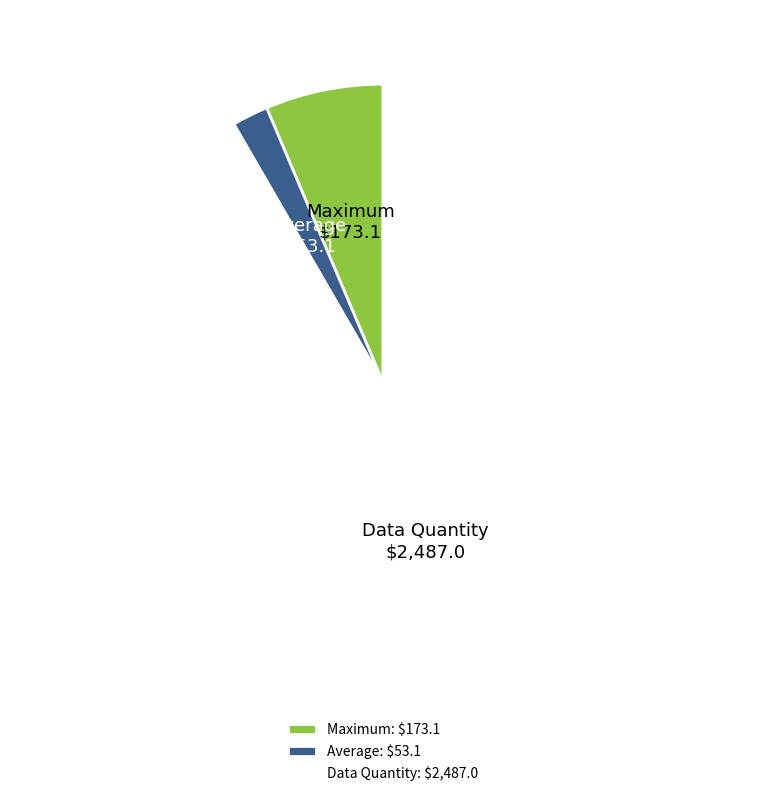

Does any single category account for the majority?

Yes